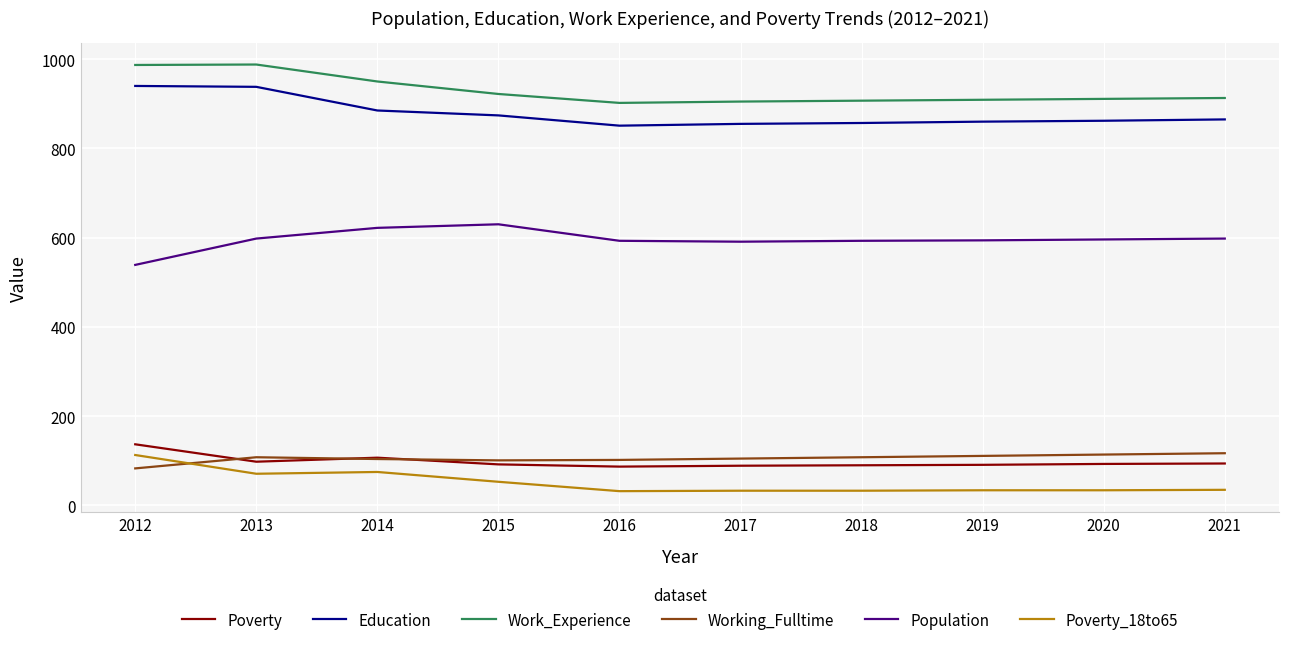

The Education series shows 426 at 2018. True or false?

False